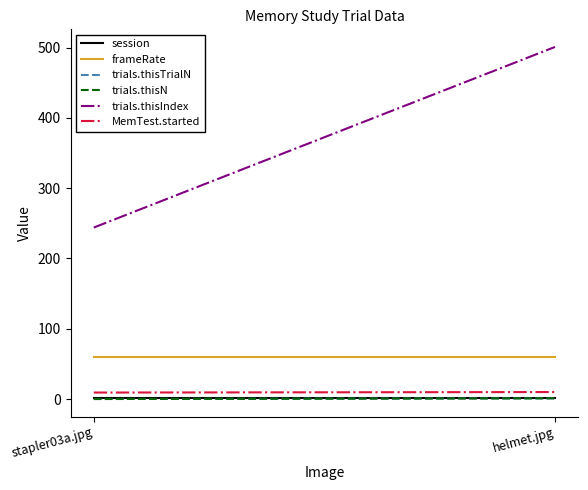

Is the value of frameRate at helmet.jpg greater than the value of trials.thisTrialN at helmet.jpg?

Yes